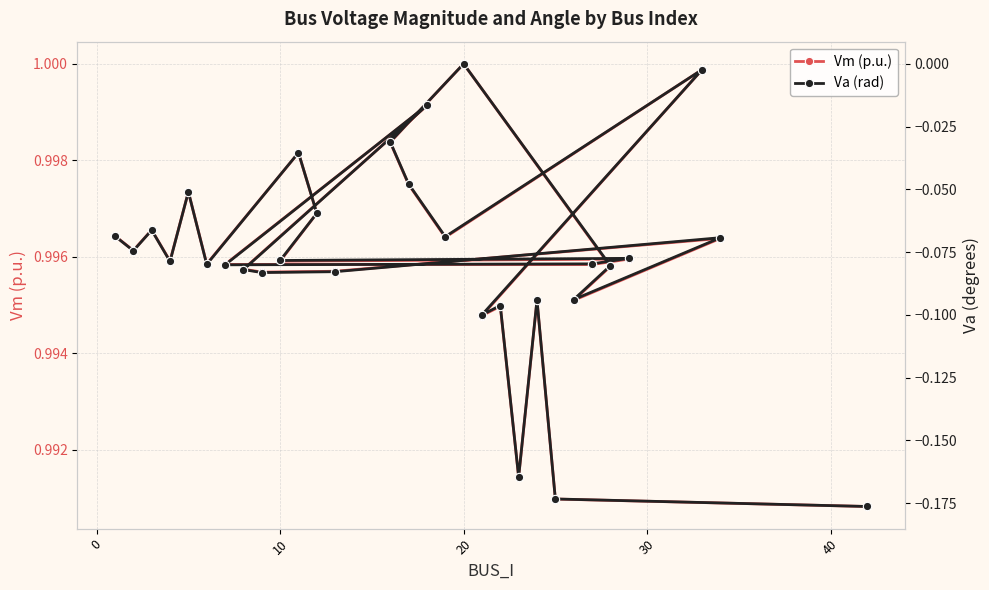

At how many categories does at least one series exceed 0?

30